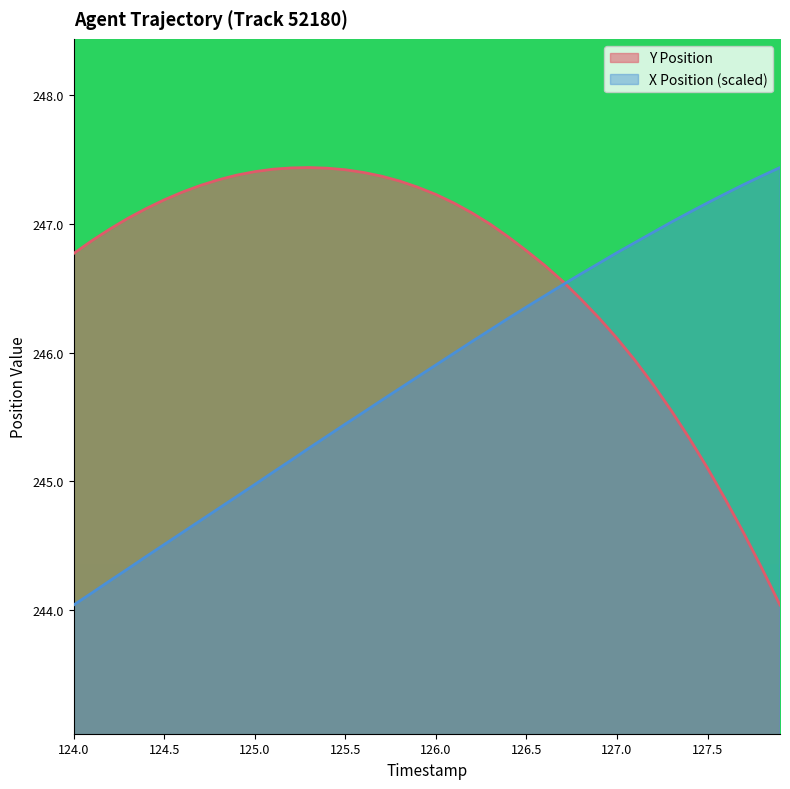

Which series has the largest total across all categories?

Y Position